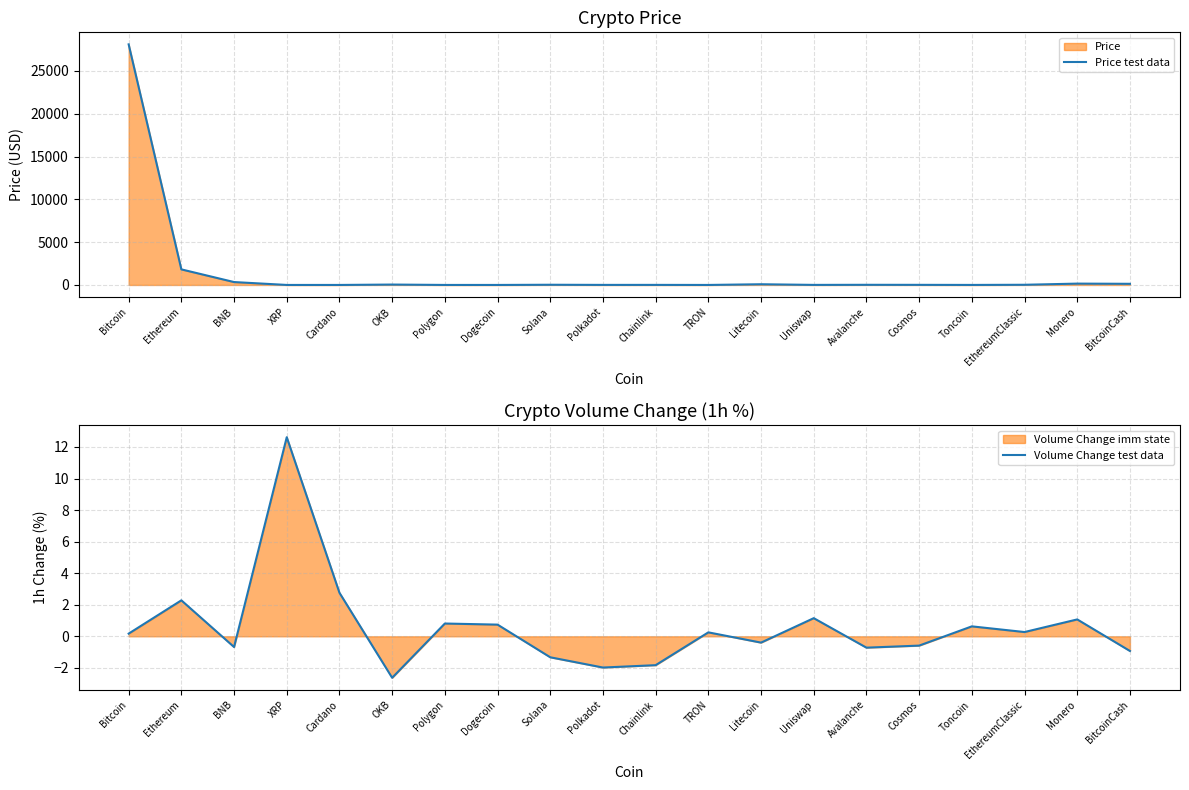

How many times do Volume Change test data and Price test data cross each other?

6